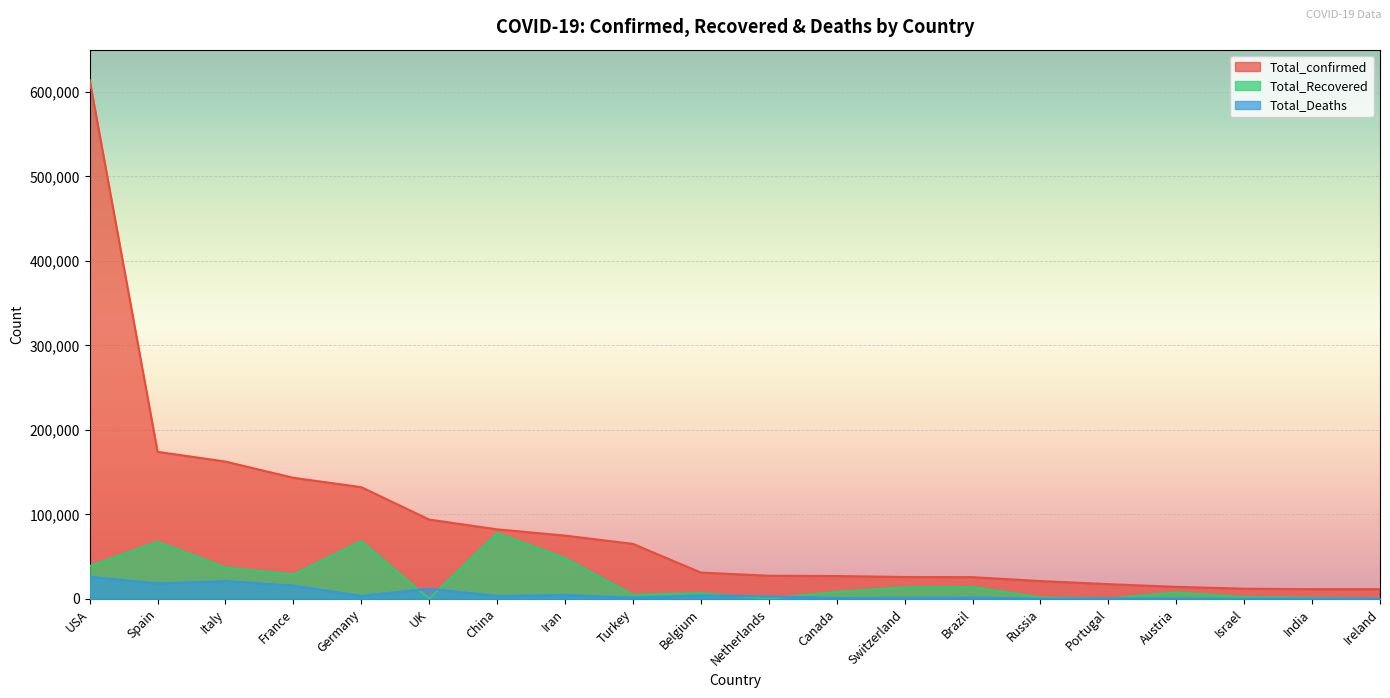

What is the difference between the second highest and minimum values in the Total_Deaths series?

20944